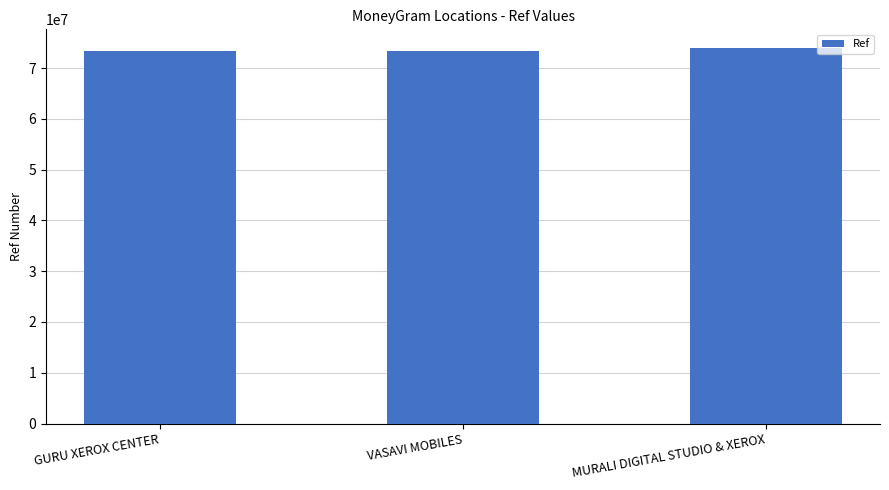

What is the maximum value shown in the chart?

73931371